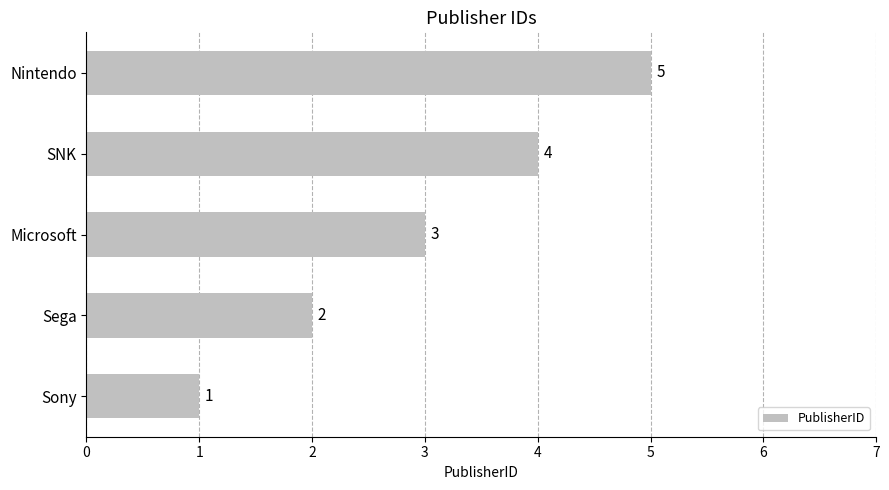

What is the change in value from Sony to Sega?

+1